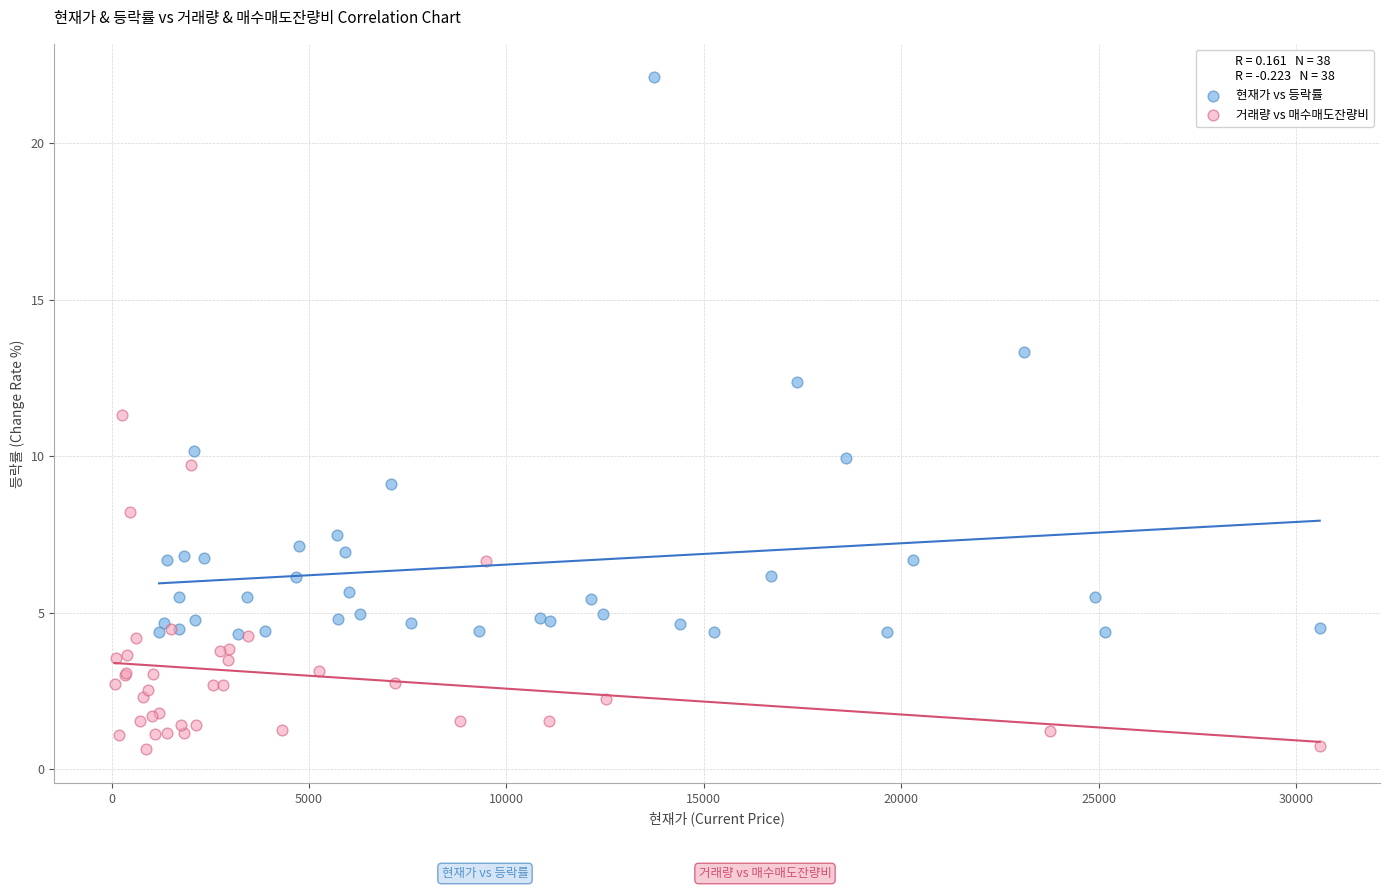

Which series has the widest spread of Y values?

현재가 vs 등락률